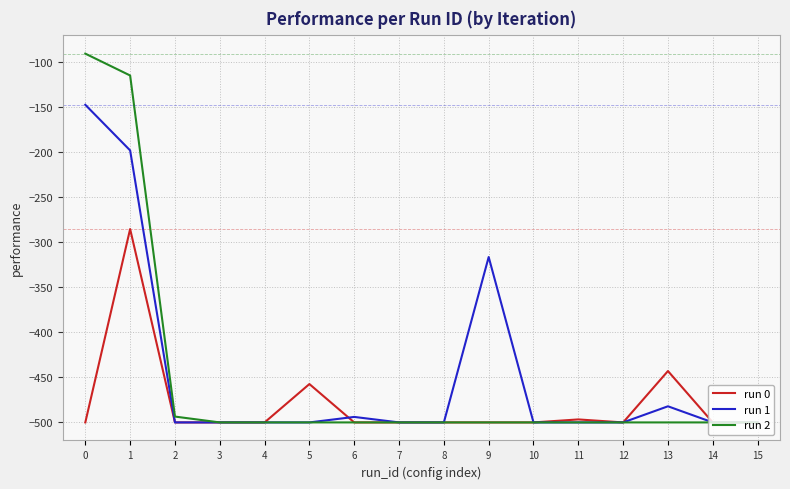

Reading left to right, what are all the values shown in this chart?

run 0: 0=-500.0	1=-285.6	2=-500.0	3=-500.0	4=-500.0	5=-457.5	6=-500.0	7=-500.0	8=-500.0	9=-500.0	10=-500.0	11=-496.7	12=-500.0	13=-443.0	14=-500.0	15=-500.0
run 1: 0=-147.8	1=-198.4	2=-500.0	3=-500.0	4=-500.0	5=-500.0	6=-493.9	7=-500.0	8=-500.0	9=-316.6	10=-500.0	11=-500.0	12=-500.0	13=-482.1	14=-500.0	15=-500.0
run 2: 0=-91.1	1=-115.3	2=-493.5	3=-500.0	4=-500.0	5=-500.0	6=-500.0	7=-500.0	8=-500.0	9=-500.0	10=-500.0	11=-500.0	12=-500.0	13=-500.0	14=-500.0	15=-500.0